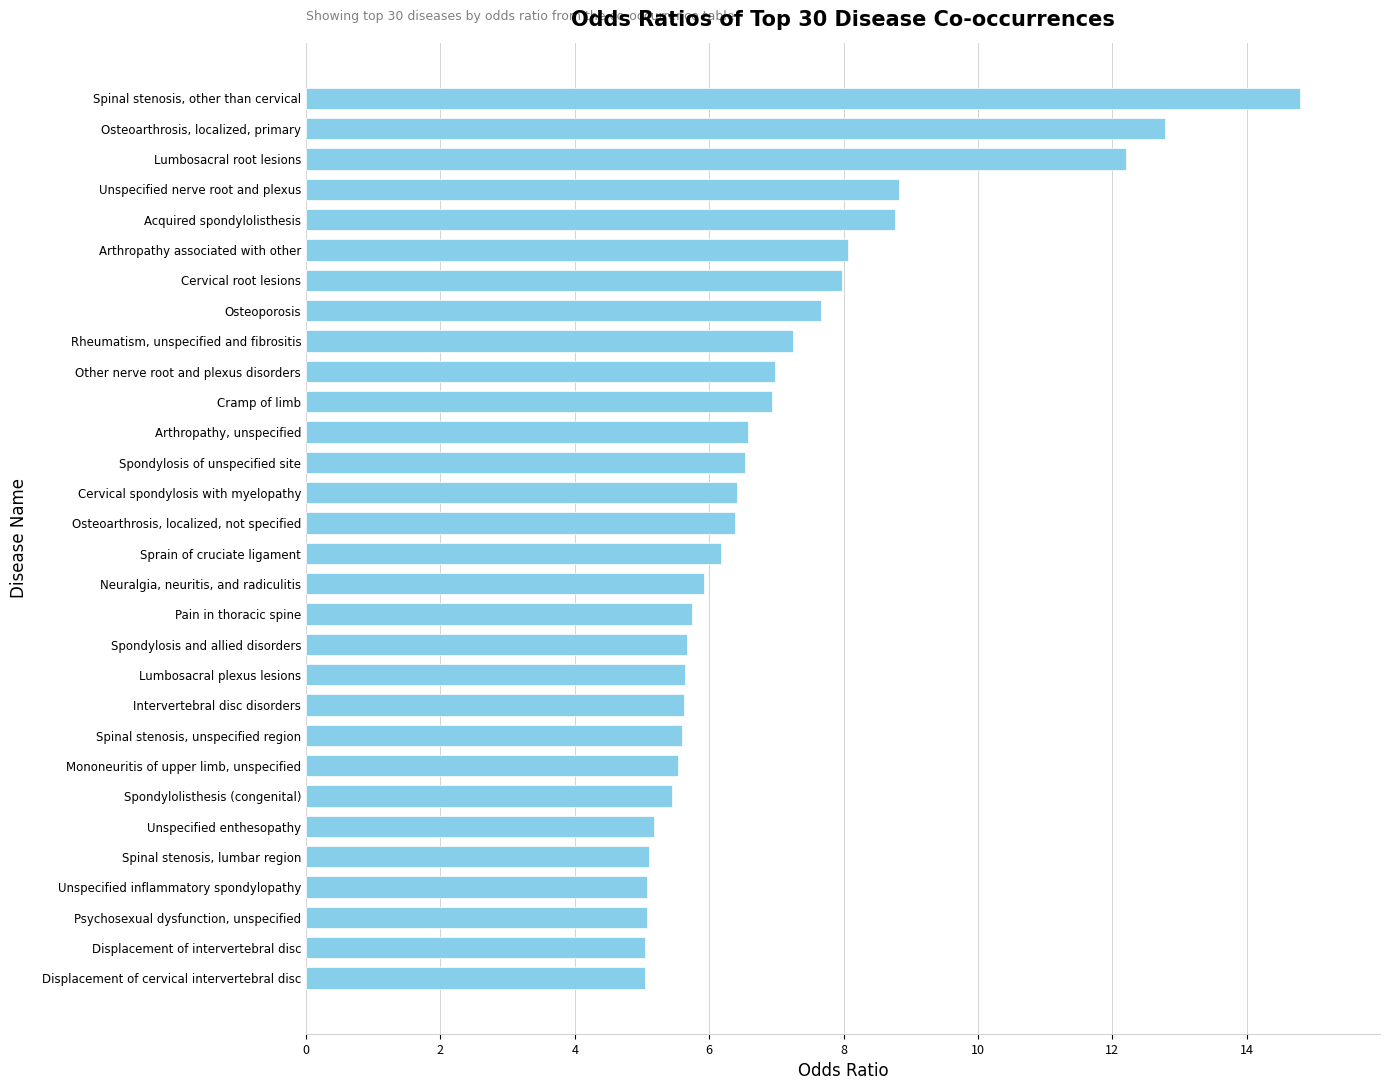

How many bars are there in total?

30